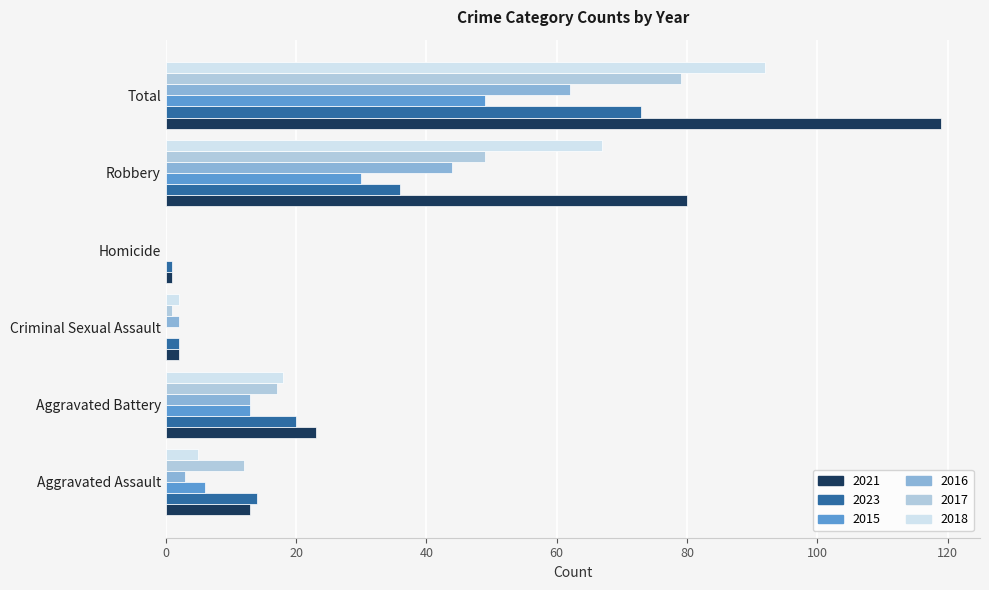

What is the sum of all 2016 values?

124